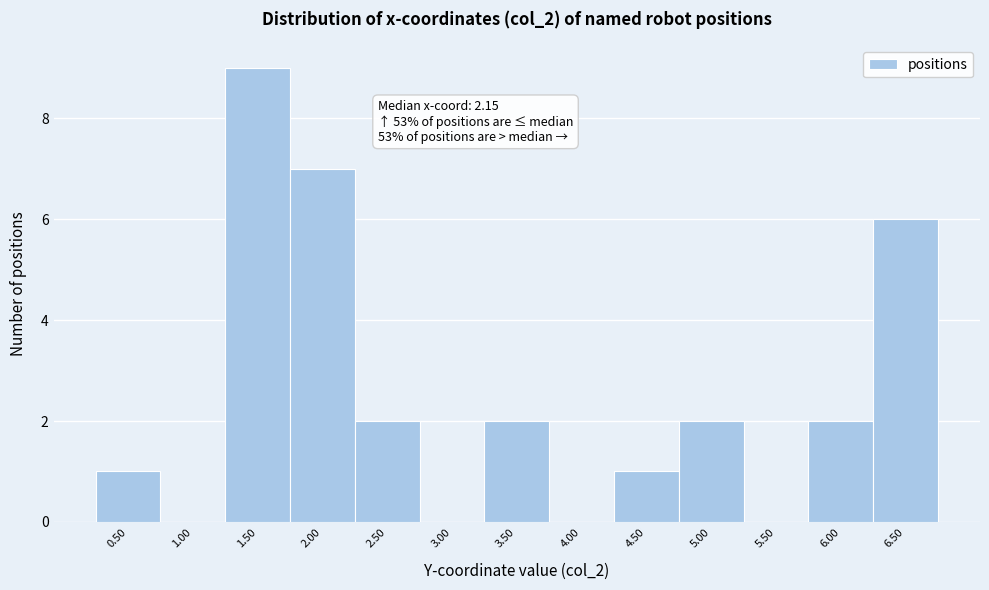

Reading left to right, extract all data points from this chart.

0.50=1	1.00=0	1.50=9	2.00=7	2.50=2	3.00=0	3.50=2	4.00=0	4.50=1	5.00=2	5.50=0	6.00=2	6.50=6